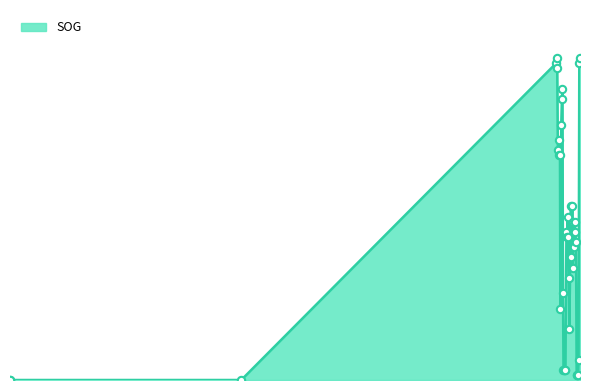

What is the change in value from 2024-04-18 16:27:03 to 2024-04-18 17:49:33?

-0.1